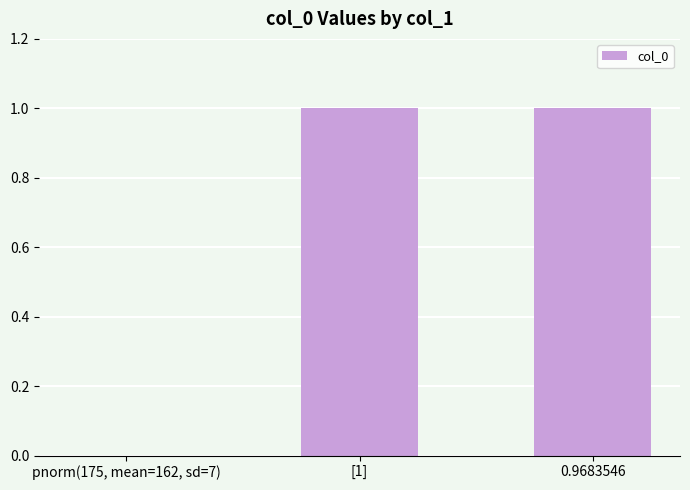

How many values are above zero?

2